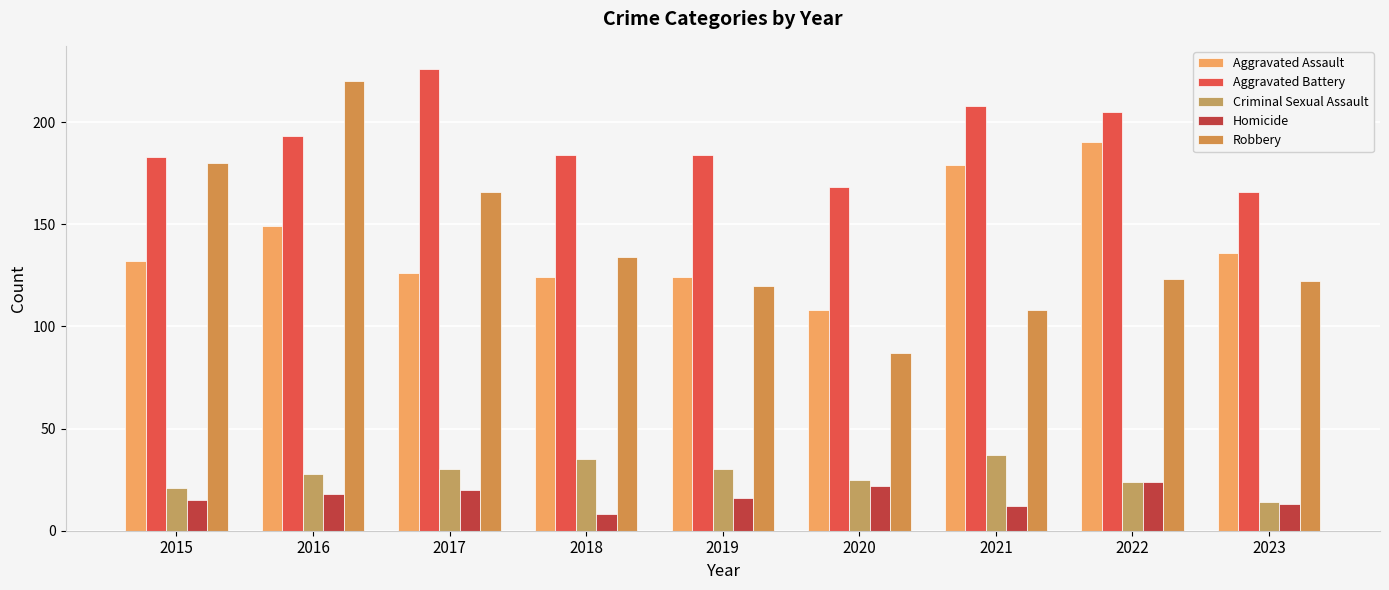

How many series are shown in this chart?

5